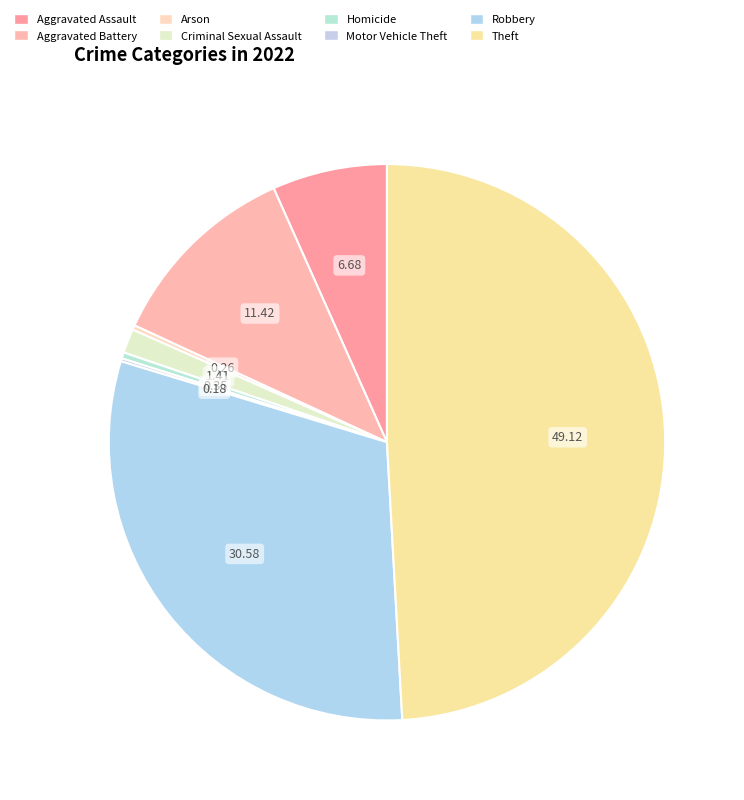

To the nearest percent, what percentage of the pie is Aggravated Battery?

11%